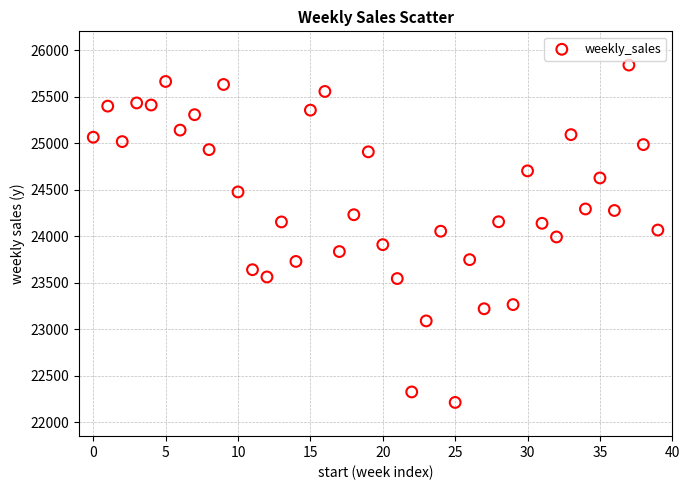

What is the range of Y values (max minus min)?

3629.4